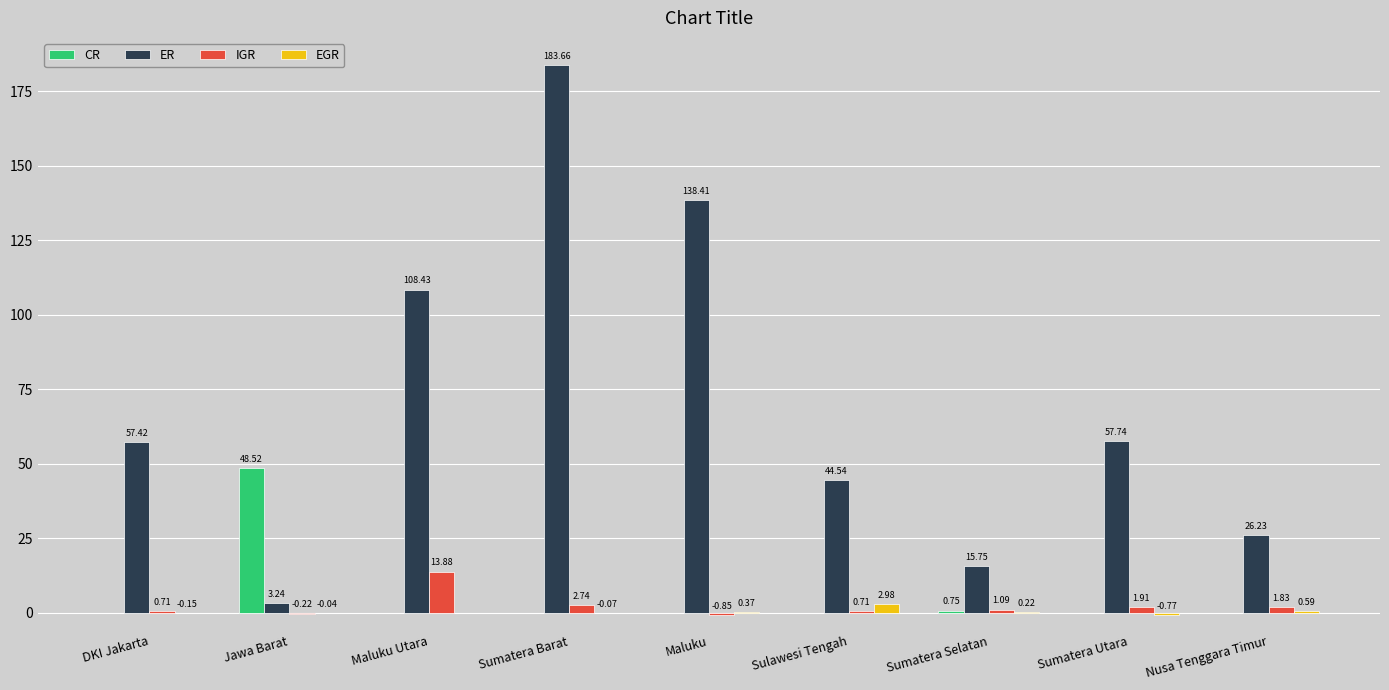

Which series changed the most between Sumatera Barat and Nusa Tenggara Timur?

ER